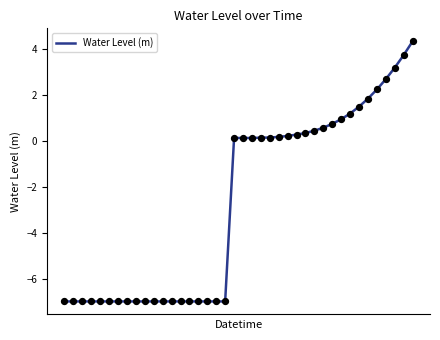

What is the minimum value shown in the chart?

-7.0